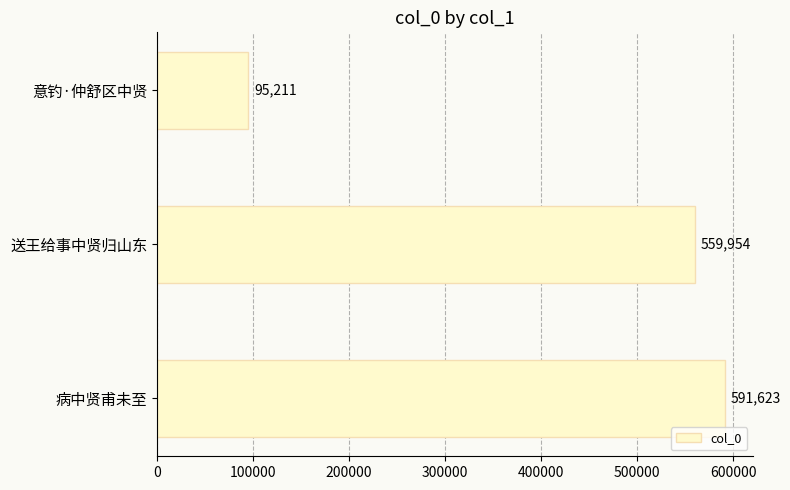

What is the change in value from 病中贤甫未至 to 意钓·仲舒区中贤?

-496412